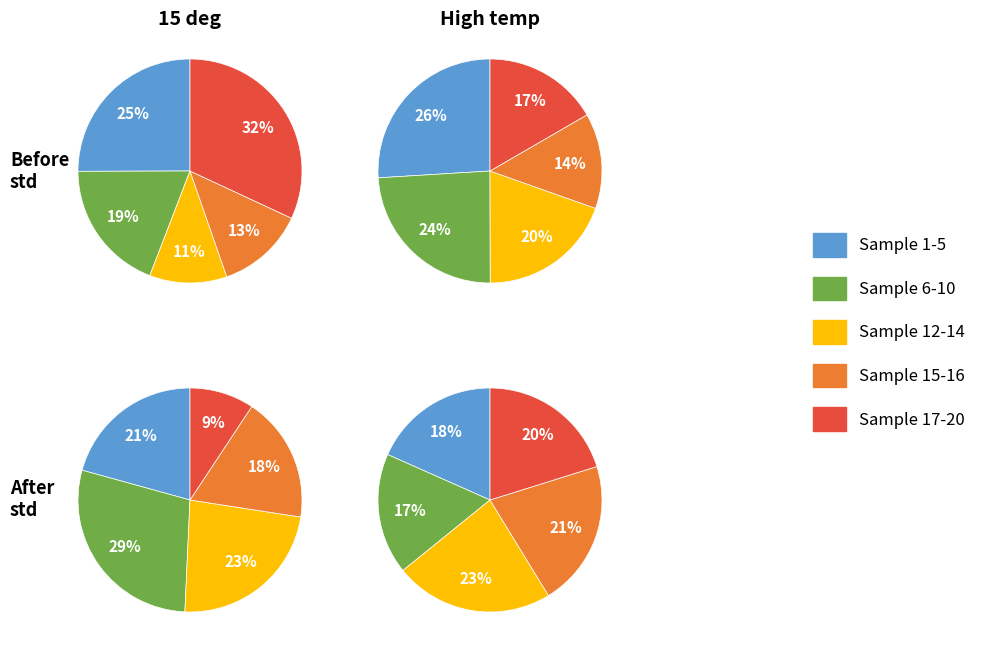

To the nearest percent, what portion does 4 represent?

9%